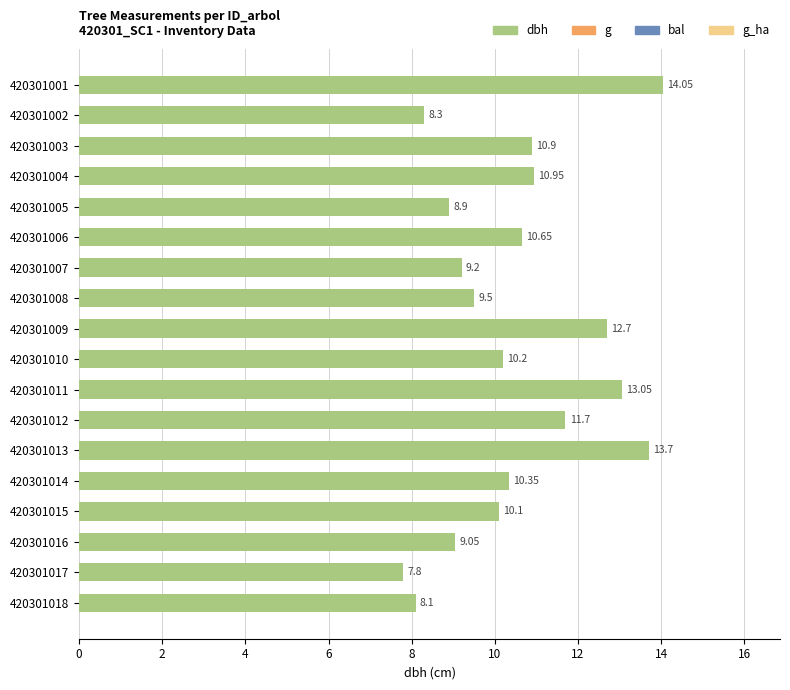

Which has a higher value, 420301010 or 420301008?

420301010